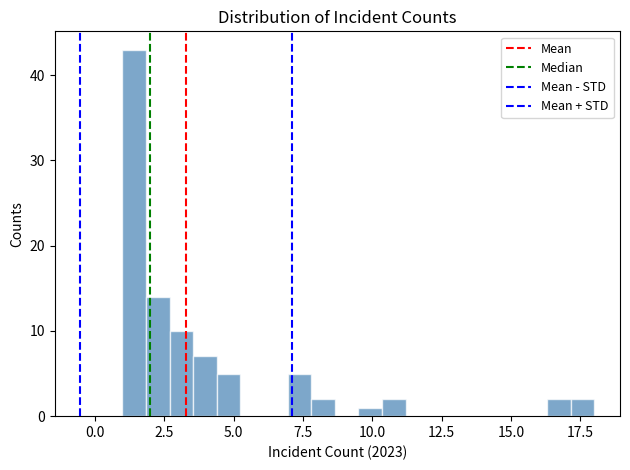

Read against the x-axis, roughly where is the centre of the tallest bar?

1.5